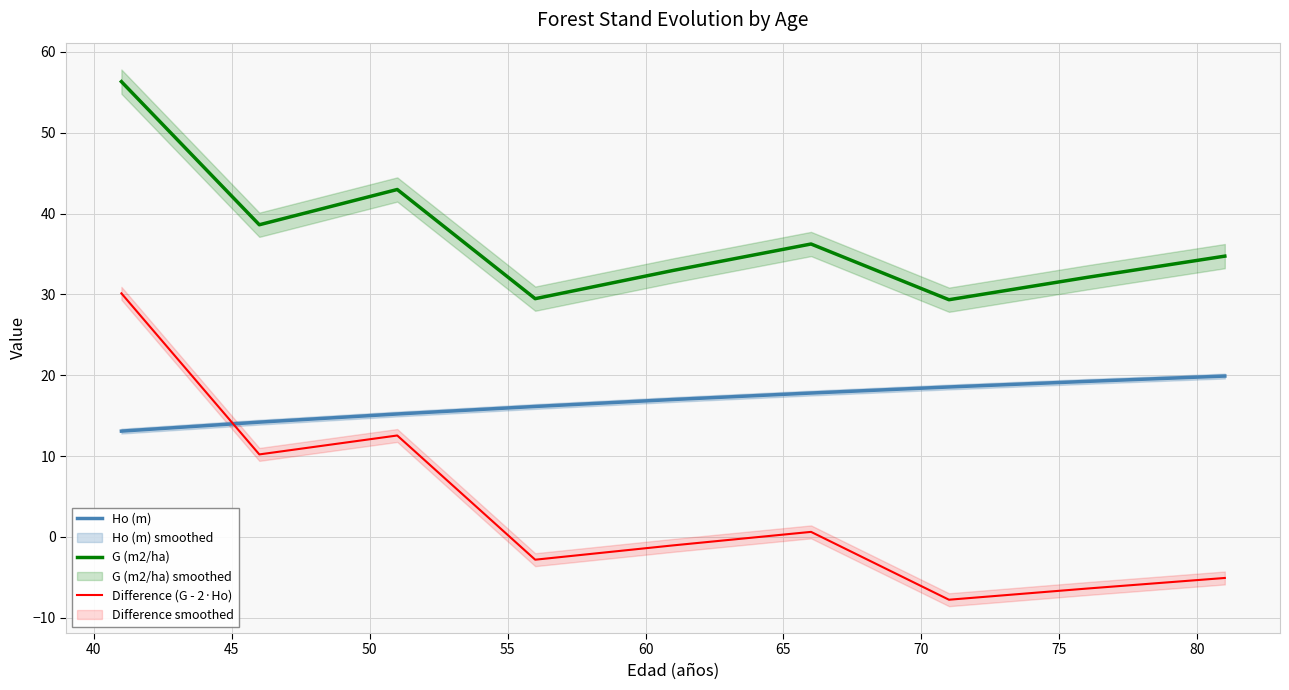

What is the minimum value for Ho (m)?

13.1